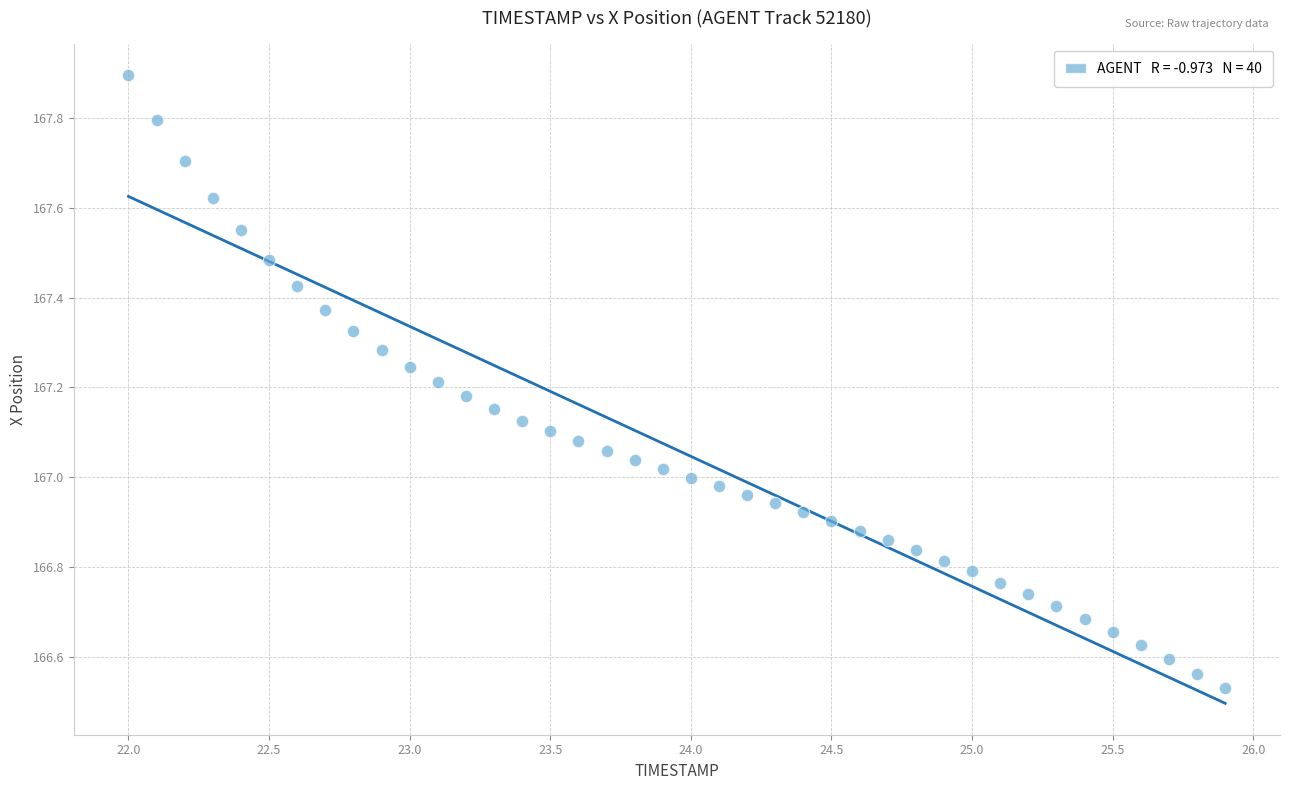

What is the range of Y values (max minus min)?

1.4